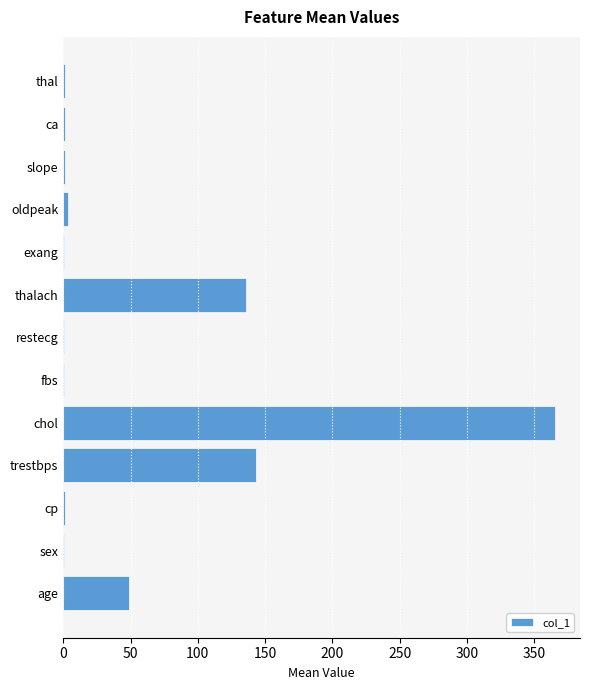

What is the approximate value at age?

49.0